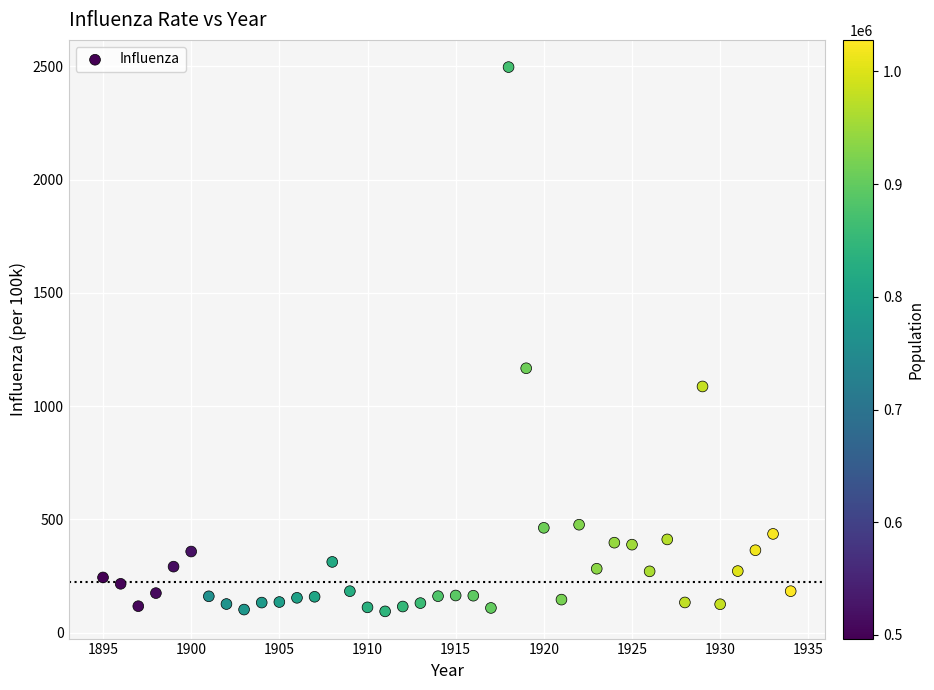

What is the range of X values (max minus min)?

39.0